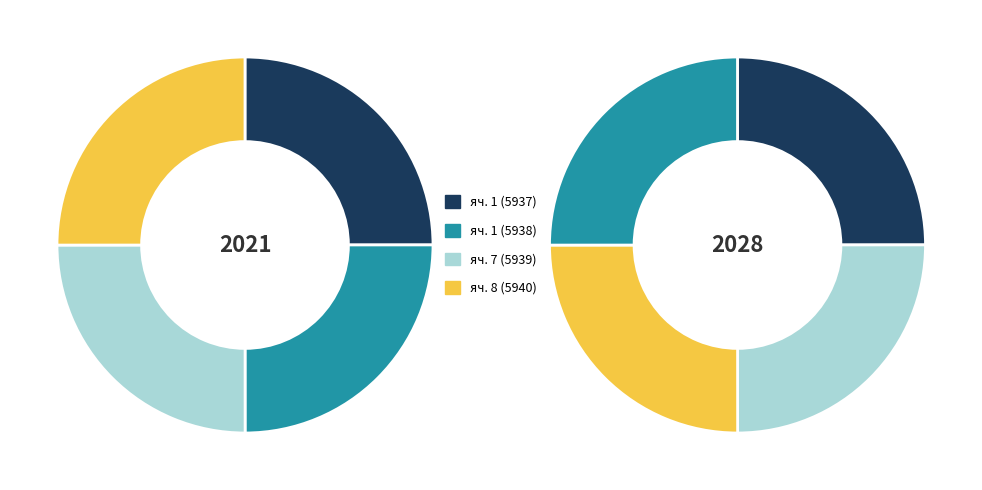

Is it true that 4 is 9% of the pie?

True